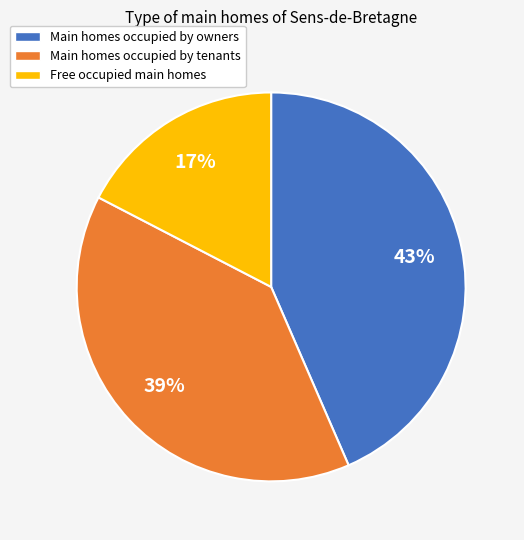

How many segments does this pie chart have?

3